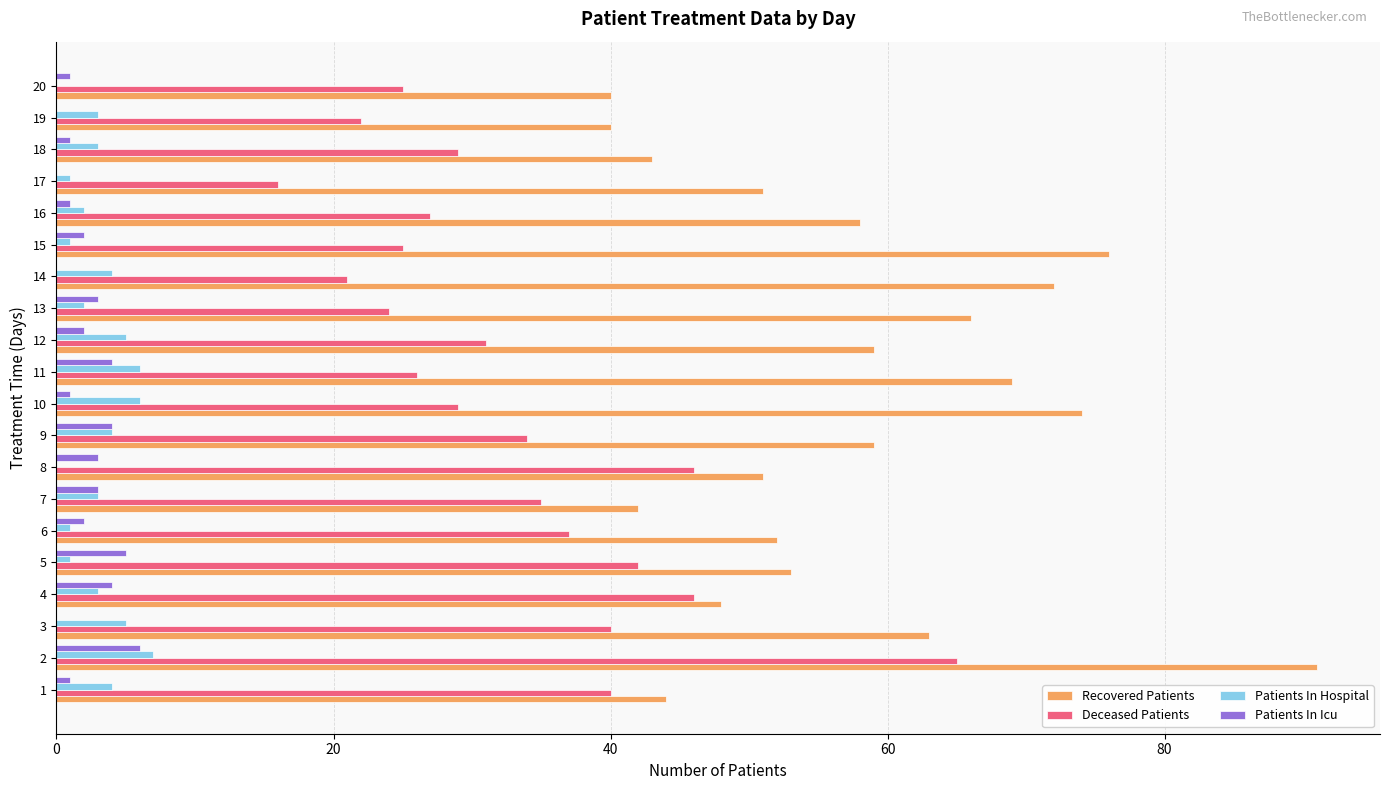

Which series changed the most between 1 and 11?

Recovered Patients